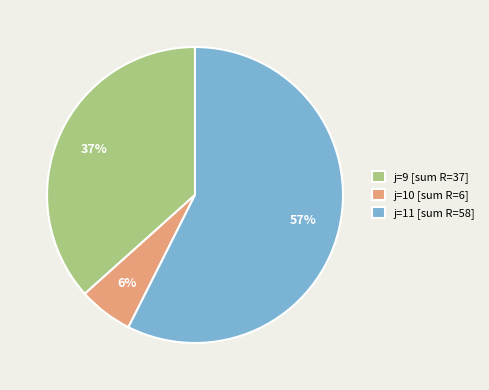

Rank the categories by value from highest to lowest.

j=11 [sum R=58], j=9 [sum R=37], j=10 [sum R=6]